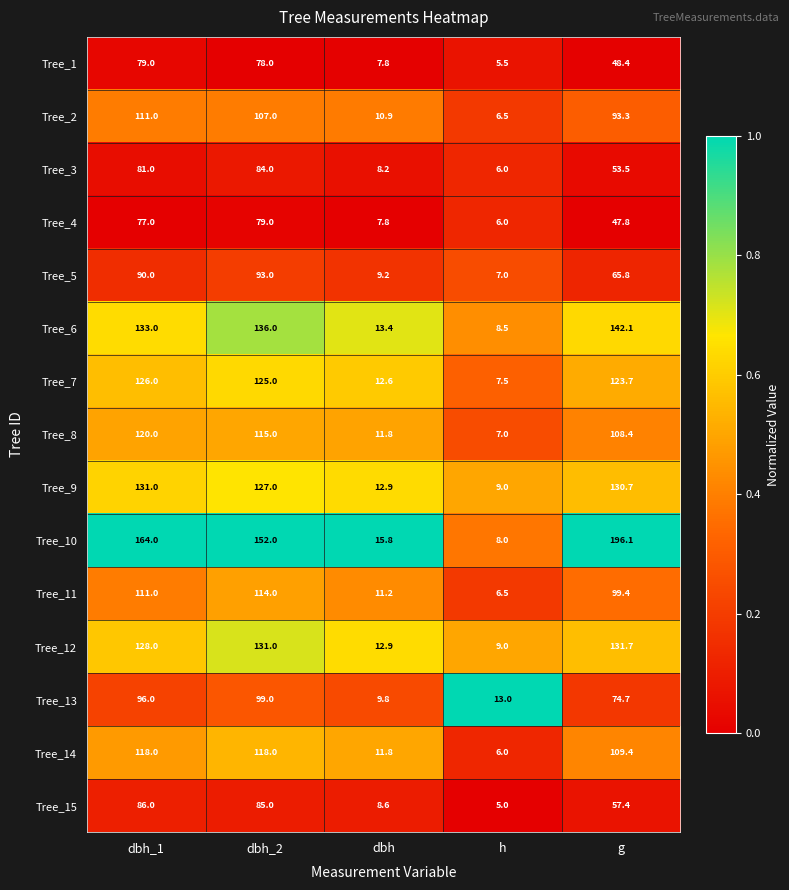

What value does the Tree_6 series have at dbh_1?

133.0